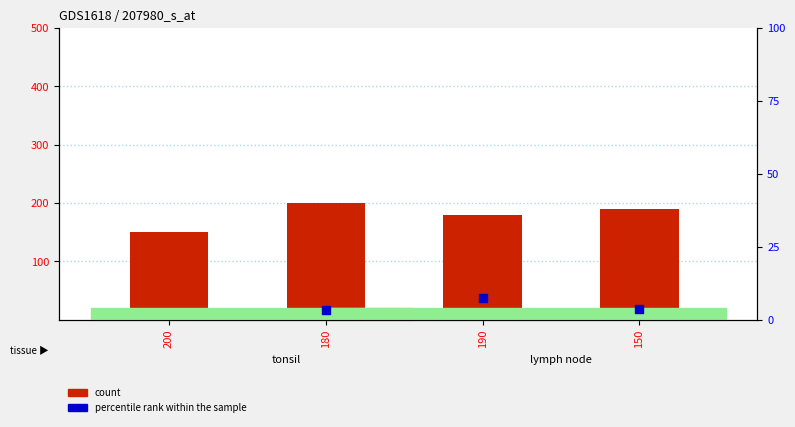

What is the total value across all series at 190?

187.3